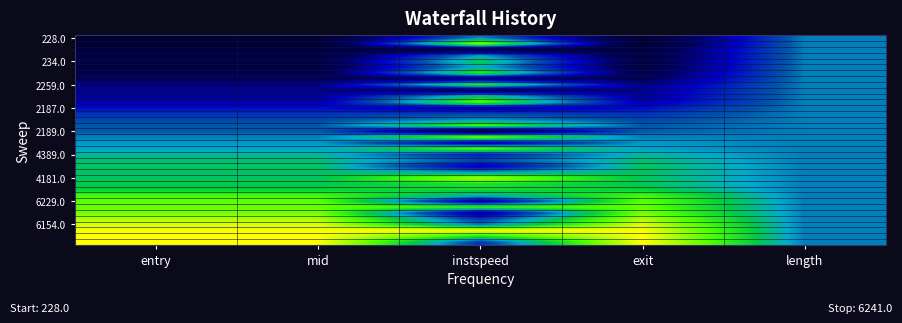

What is the total value across all series at length?

18.0